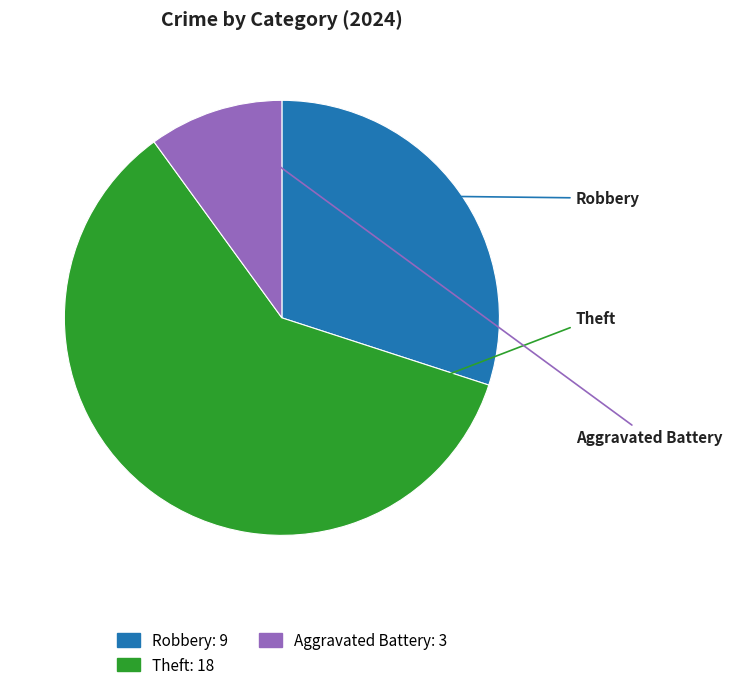

Is there any slice that represents more than half of the pie?

Yes